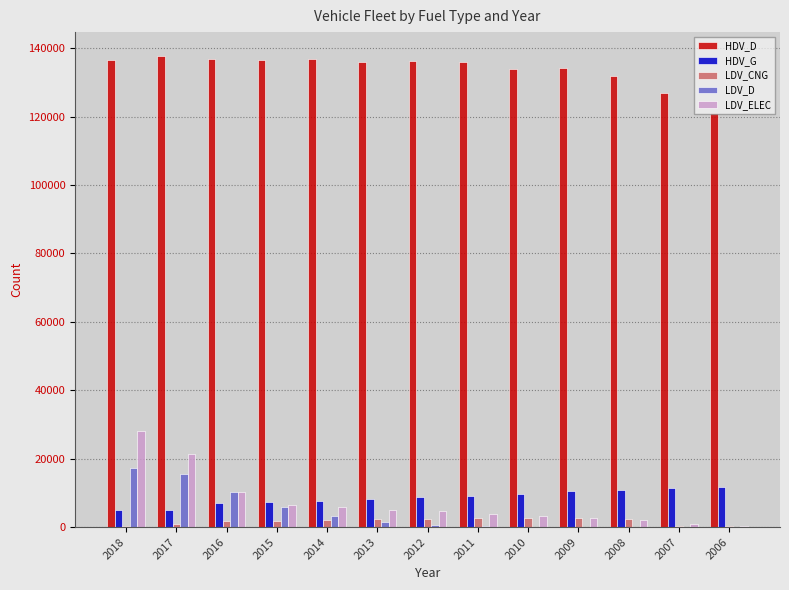

What is the sum of all LDV_CNG values?

22701